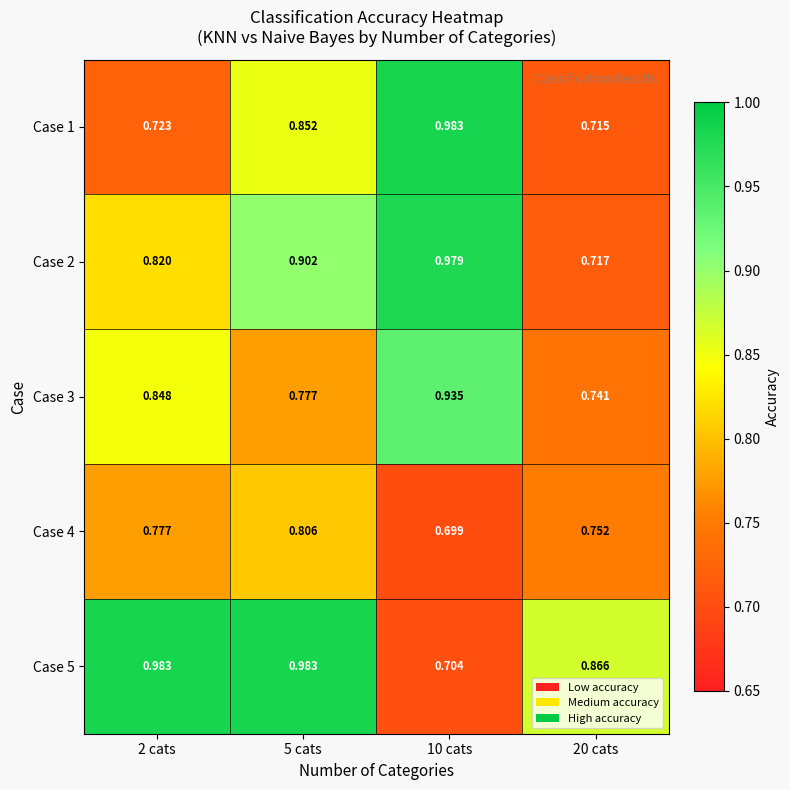

Is the value of Case 1 at 20 cats greater than the value of Case 2 at 2 cats?

No